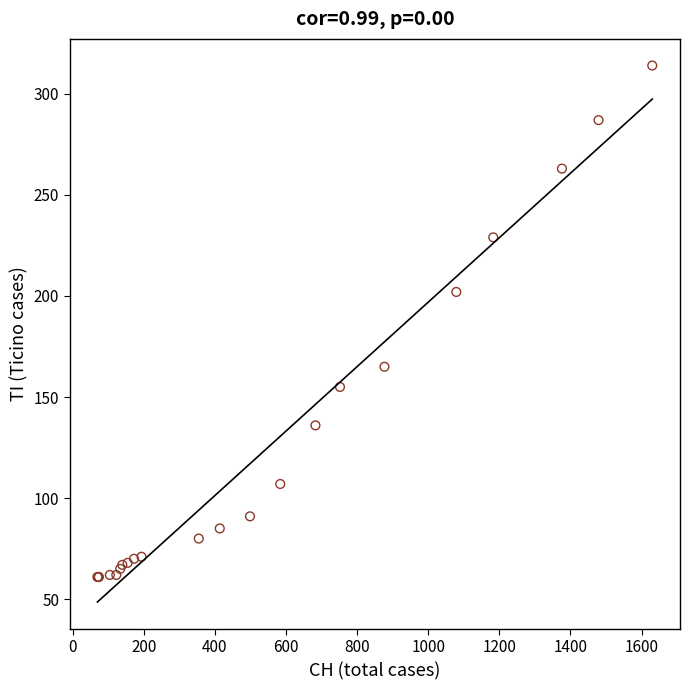

What Y value in the scatter plot is closest to 187?

202